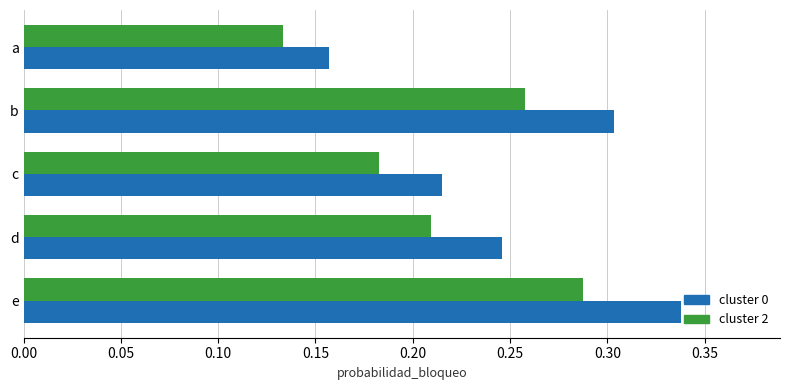

The cluster 2 series shows 0.3 at b. True or false?

True